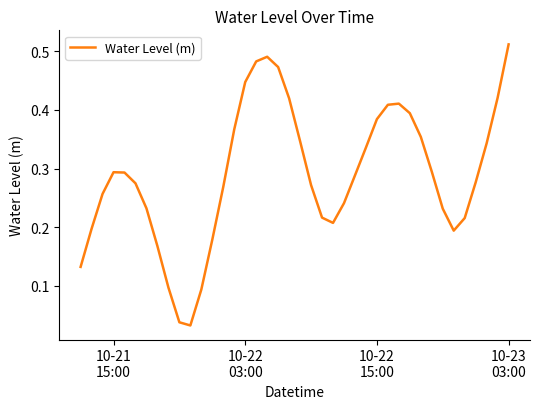

How many lines are shown in the chart?

1